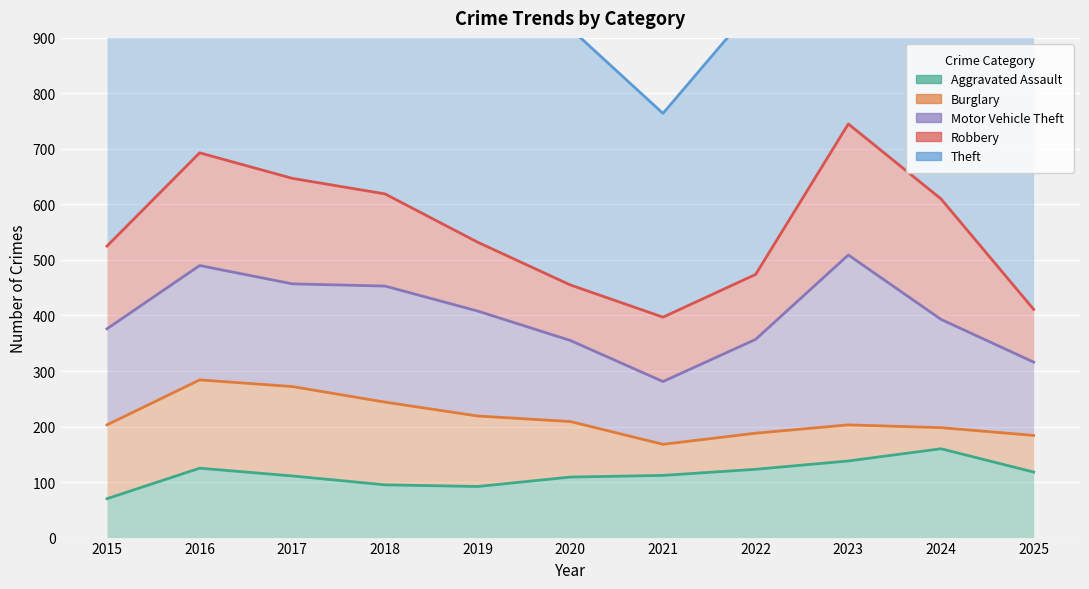

What is the average value of the Aggravated Assault series?

114